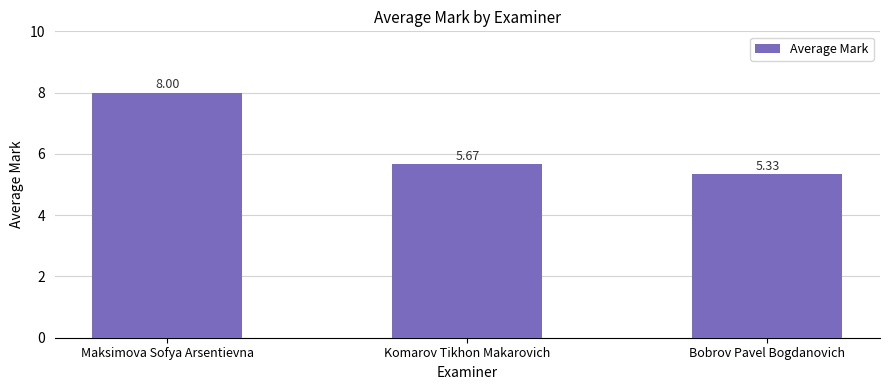

What is the label of the 3rd bar from the left?

Bobrov Pavel Bogdanovich